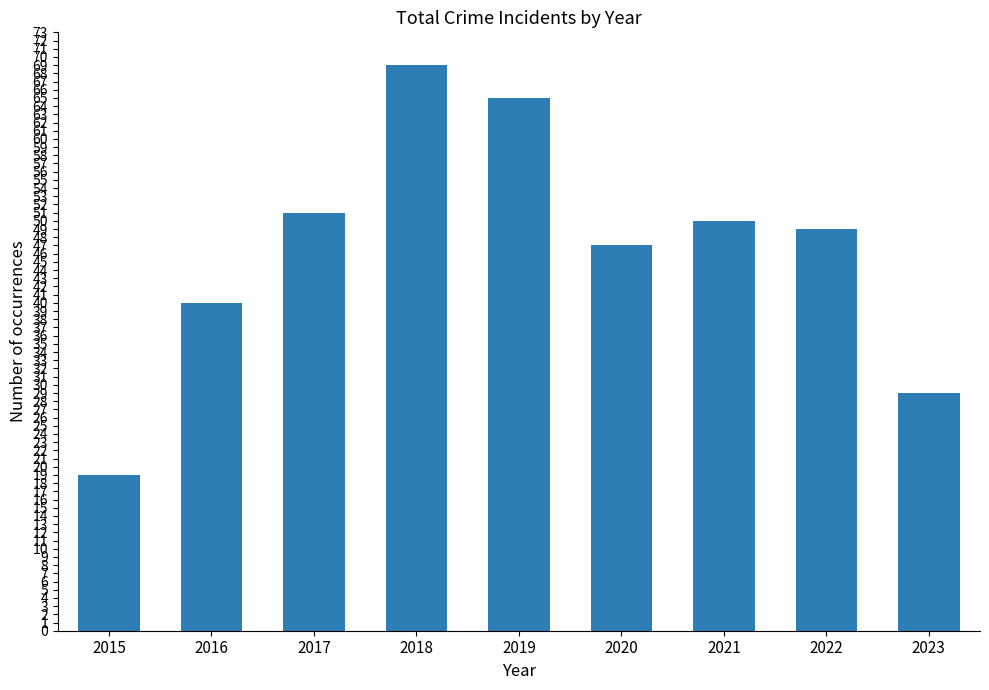

Rank the categories by value from highest to lowest.

2018, 2019, 2017, 2021, 2022, 2020, 2016, 2023, 2015